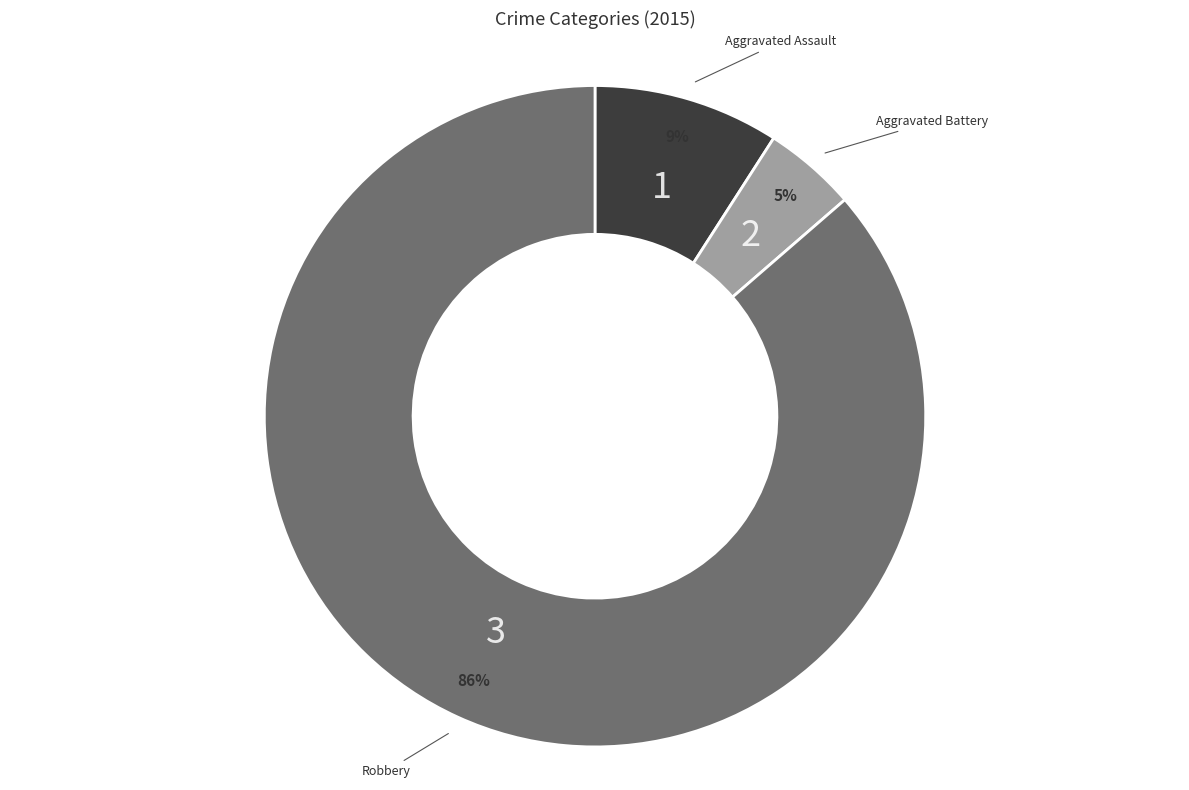

Between Aggravated Assault and Aggravated Battery, which is larger?

Aggravated Assault